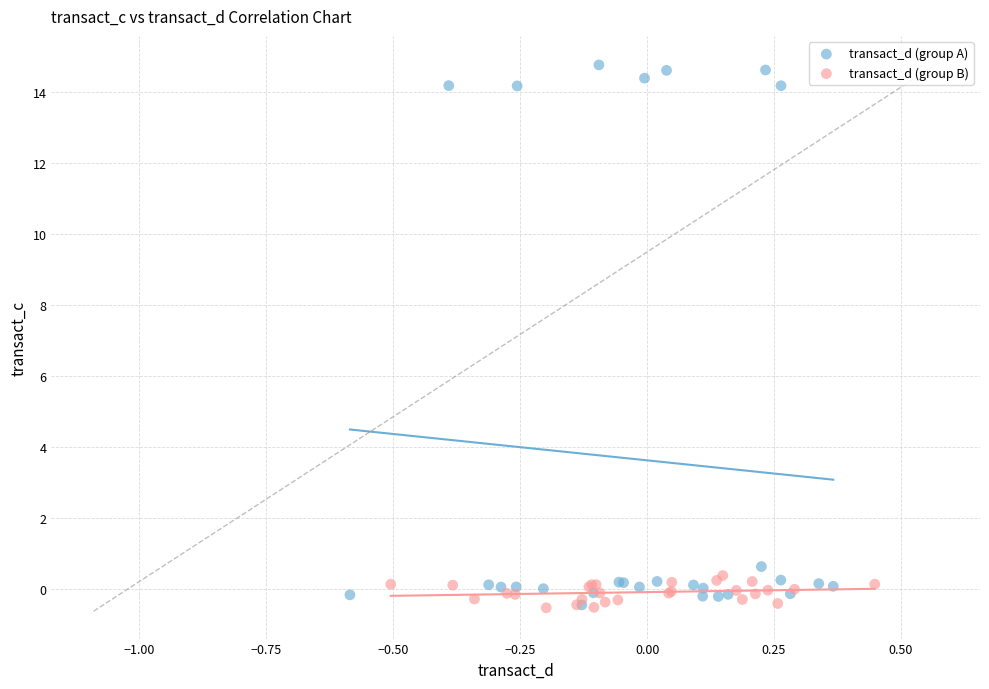

Which series has the largest Y range (max minus min)?

transact_d (group A)